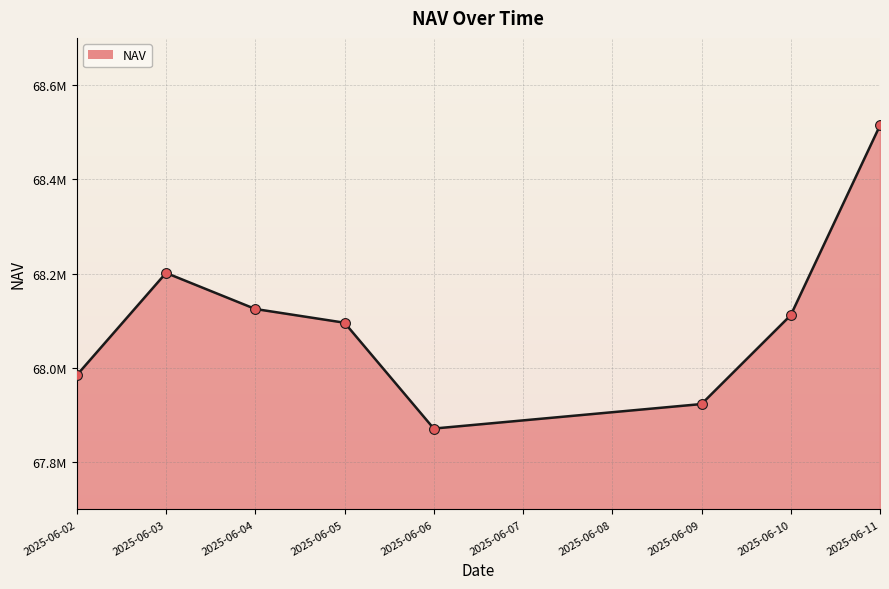

Which has a higher value, 2025-06-06 or 2025-06-03?

2025-06-03